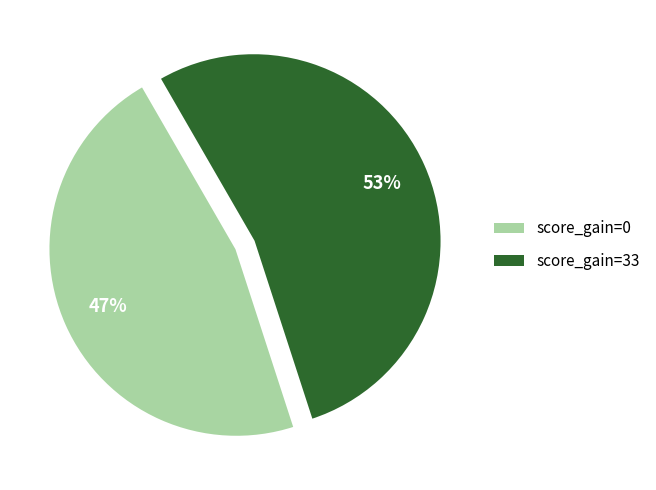

Rank the categories by value from highest to lowest.

score_gain=33, score_gain=0